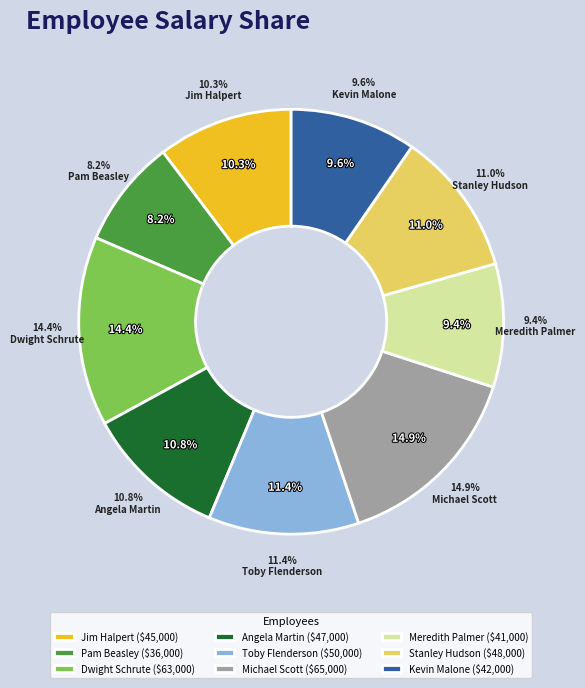

How many slices are in this pie chart?

9